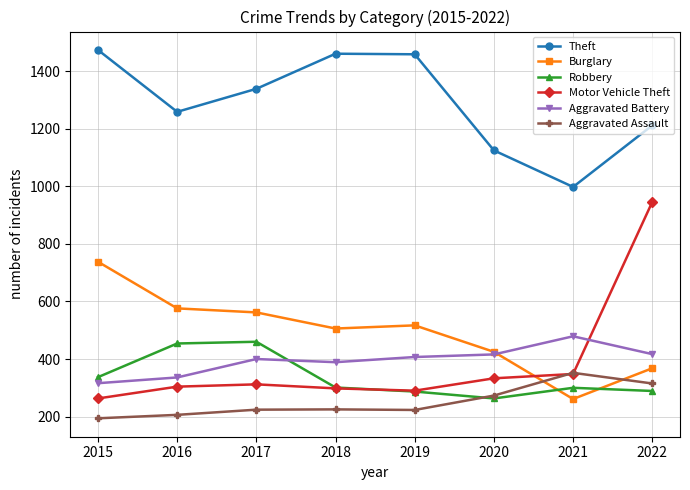

How many data points in Burglary are less than 517?

4